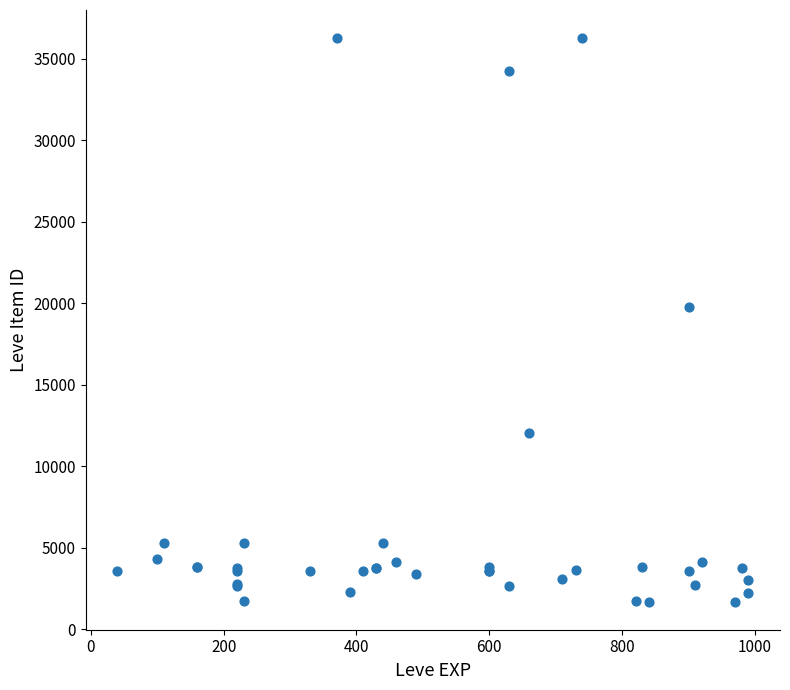

What Y value in the scatter plot is closest to 18967?

19744